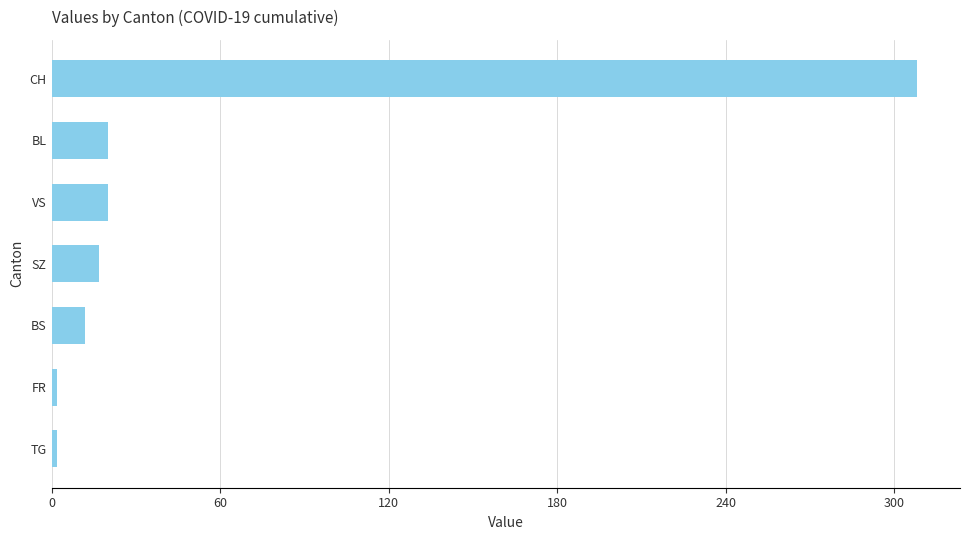

Between VS and BS, which is larger?

VS